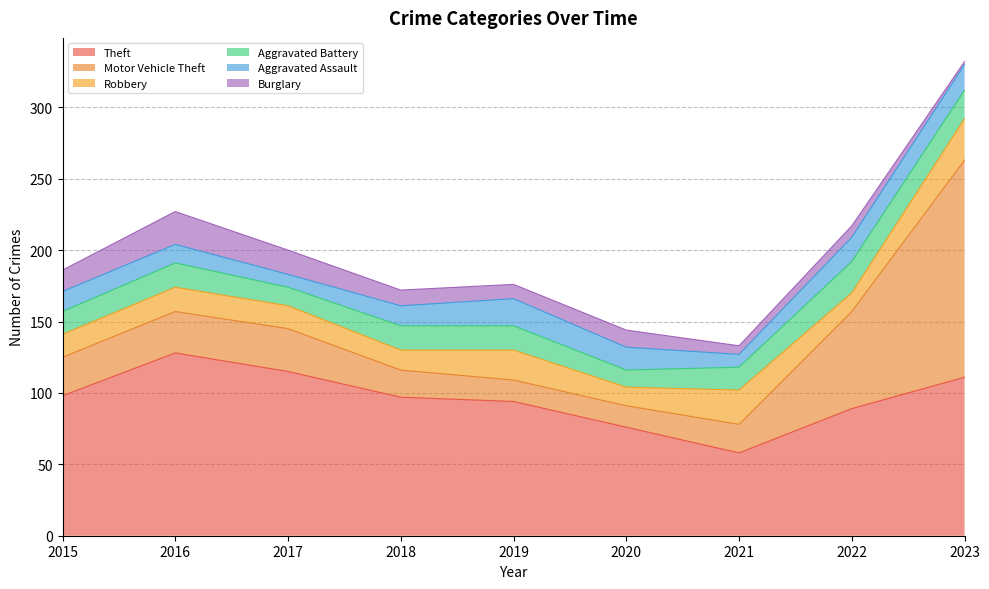

Count the Aggravated Battery values in the range 16 to 17.

5